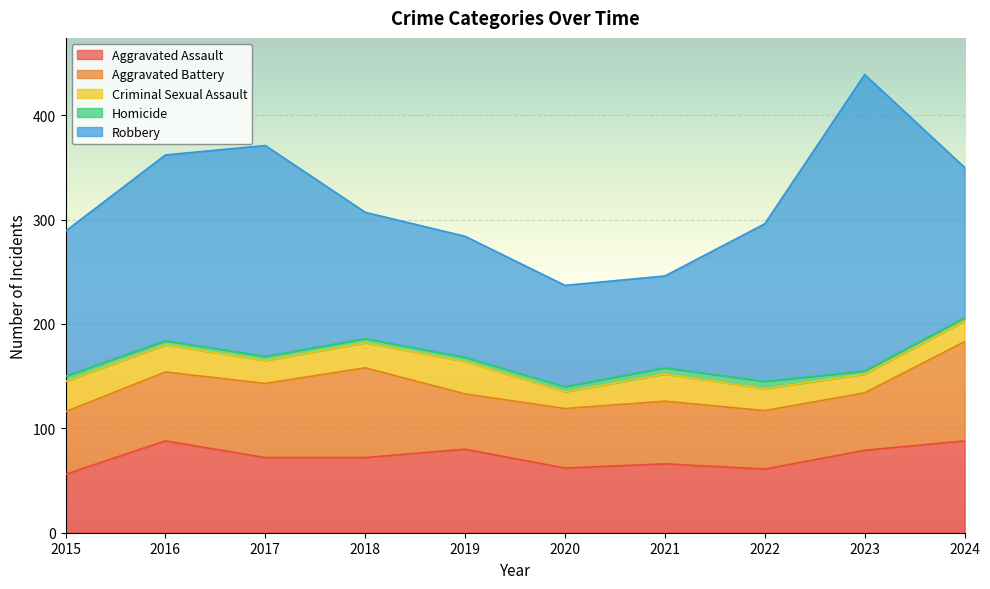

What is the value of the Homicide point at the 8th from the left?

7